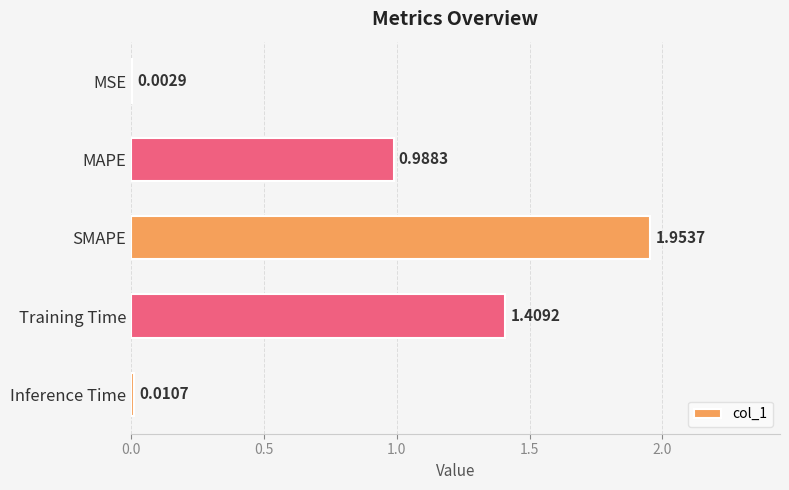

Which category has the highest value across all series?

SMAPE